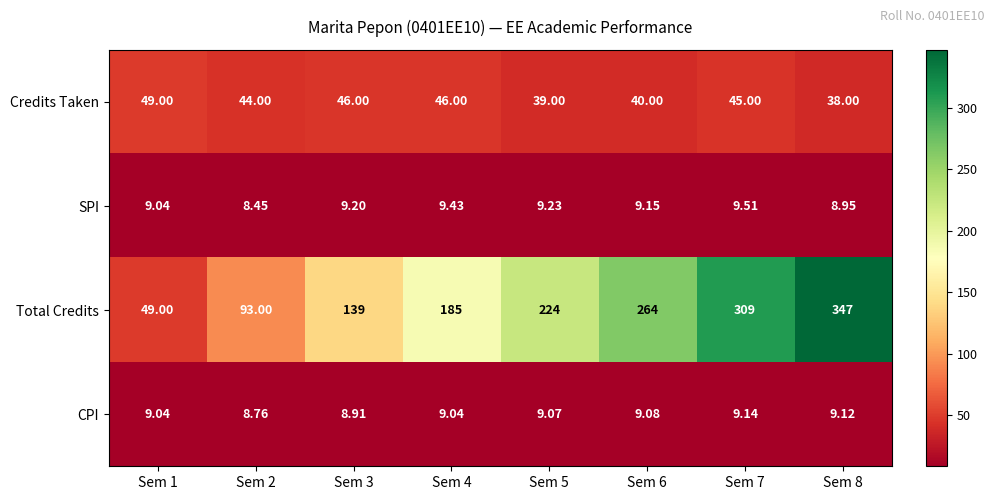

Between Sem 1 and Sem 6, which series saw the biggest shift?

Total Credits